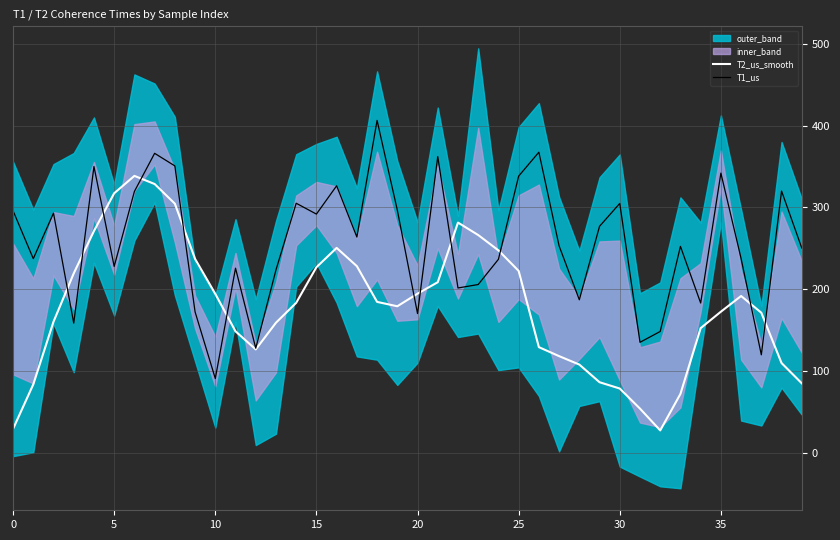

What is the highest value of the T1_us series?

406.5